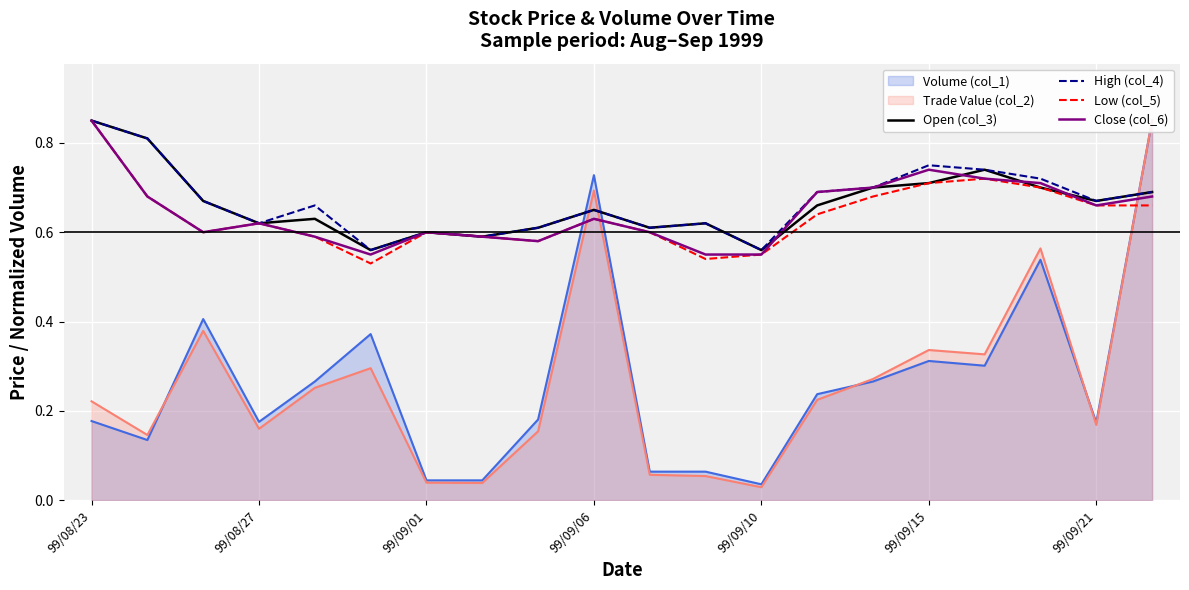

At which label does Low (col_5) reach its peak?

99/08/23